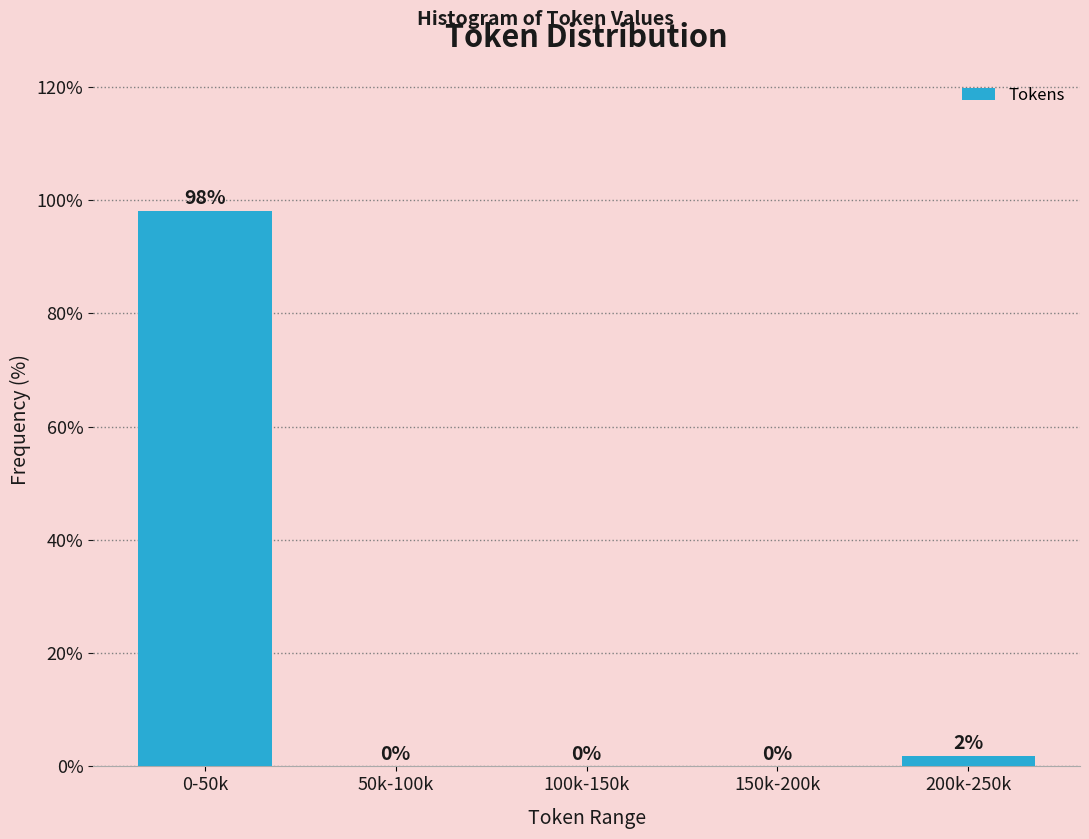

Is it true that the value at 0-50k is 98.1?

True